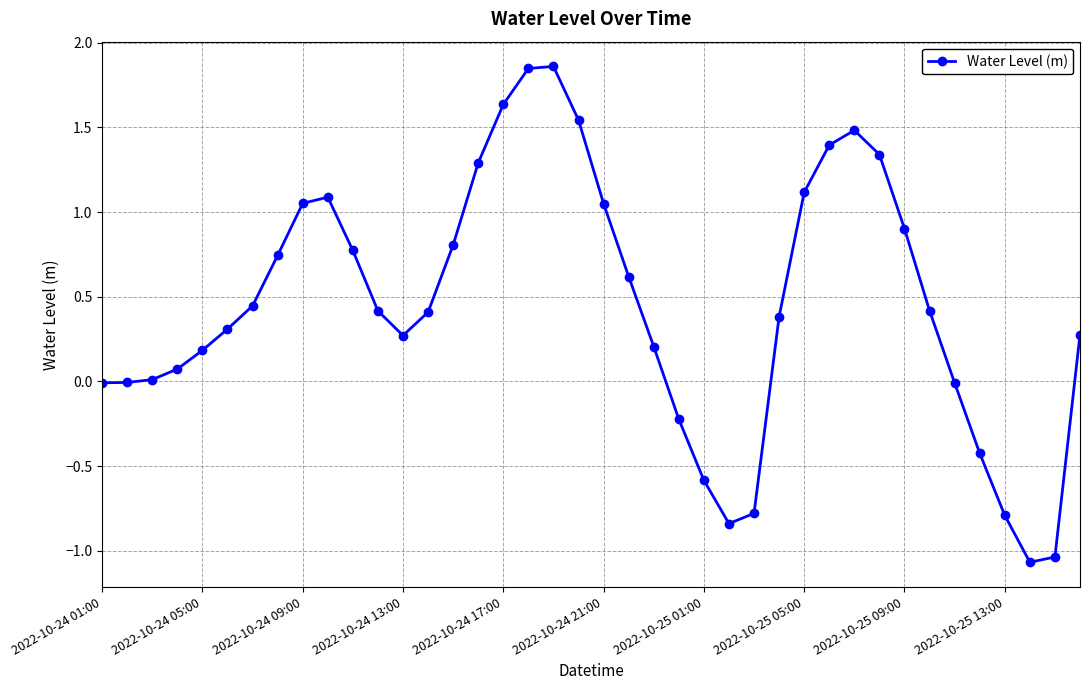

What is the sum of all values?

18.2